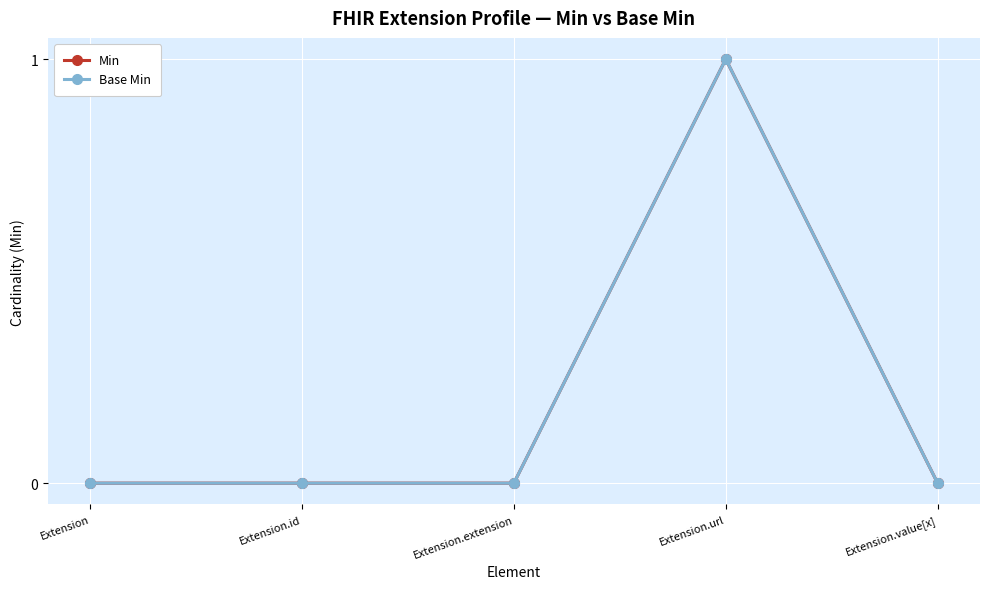

Where is the first local maximum for Base Min?

Extension.url